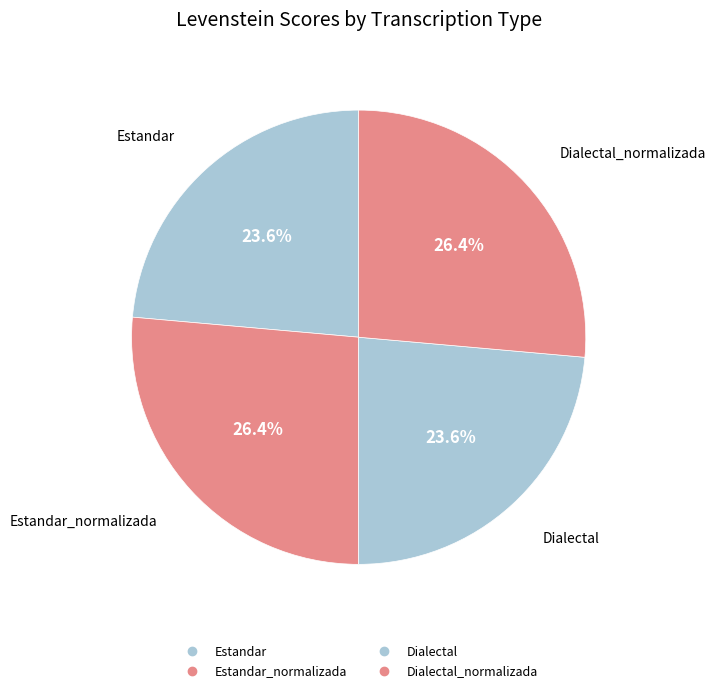

How many segments does this pie chart have?

4